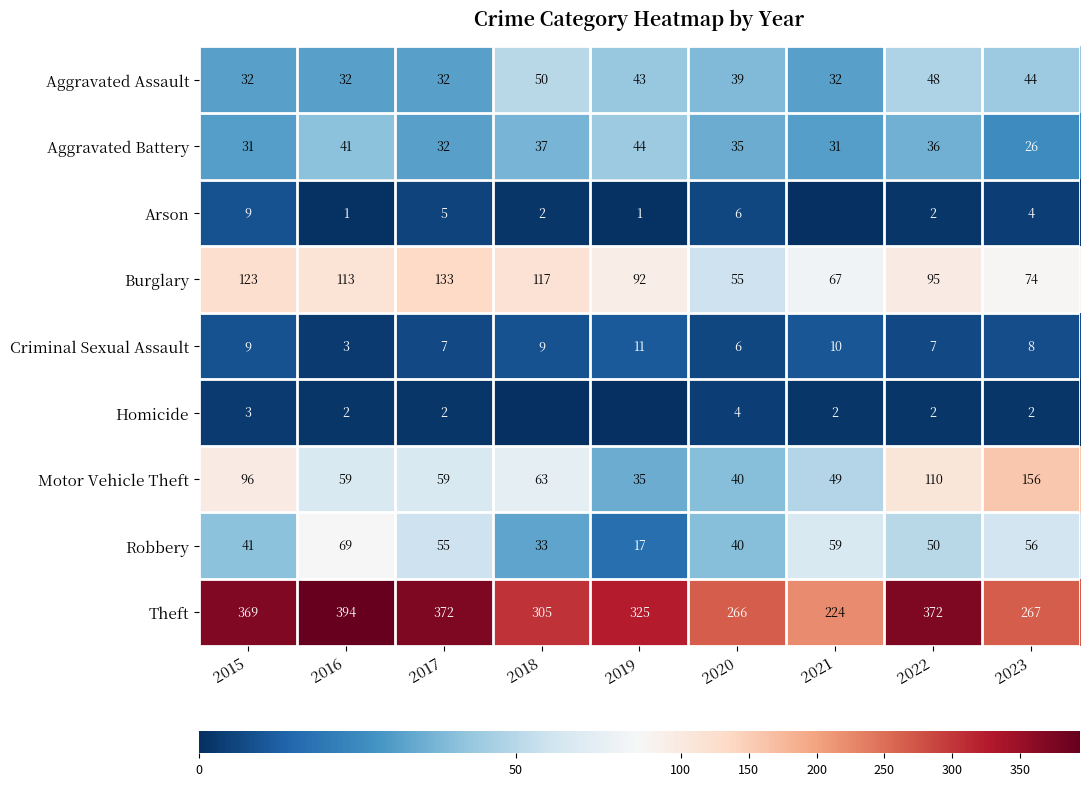

How many categories are shown in the chart?

9